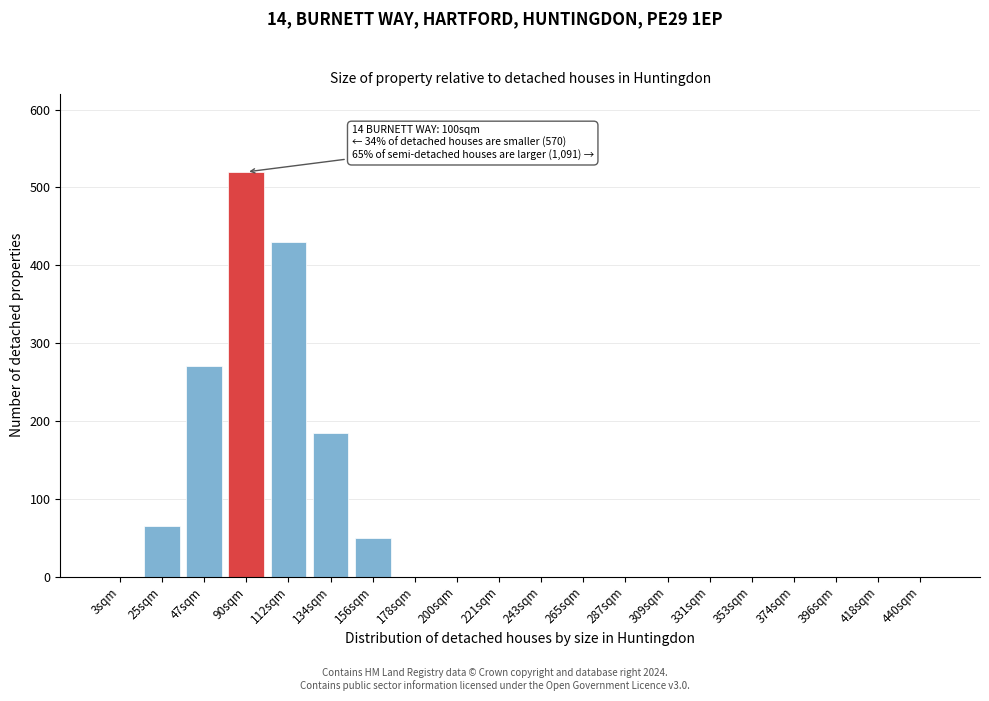

Reading left to right, list all the values displayed in this chart.

3sqm=0	25sqm=65	47sqm=270	90sqm=520	112sqm=430	134sqm=185	156sqm=50	178sqm=0	200sqm=0	221sqm=0	243sqm=0	265sqm=0	287sqm=0	309sqm=0	331sqm=0	353sqm=0	374sqm=0	396sqm=0	418sqm=0	440sqm=0